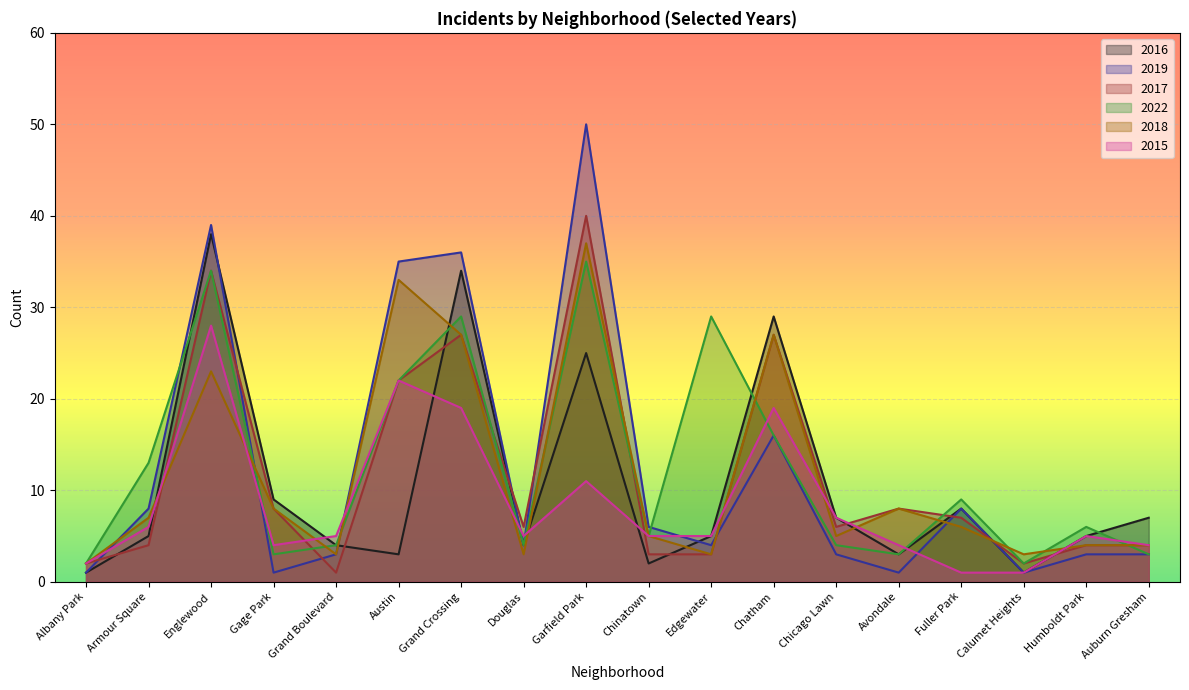

Count the number of categories in the chart.

18